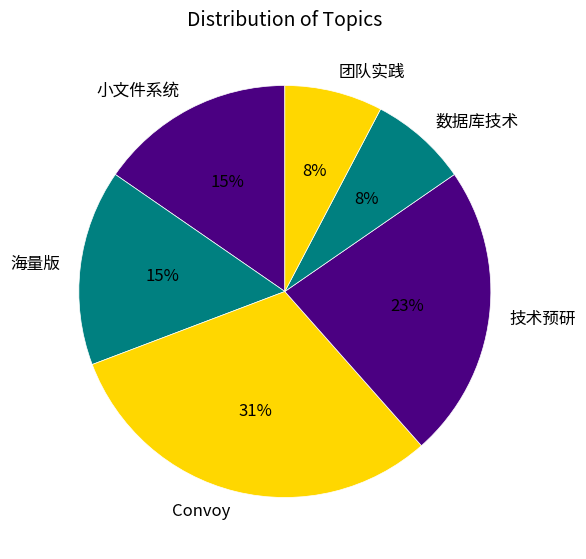

To the nearest percent, what is the combined percentage of 海量版 and 数据库技术?

23%